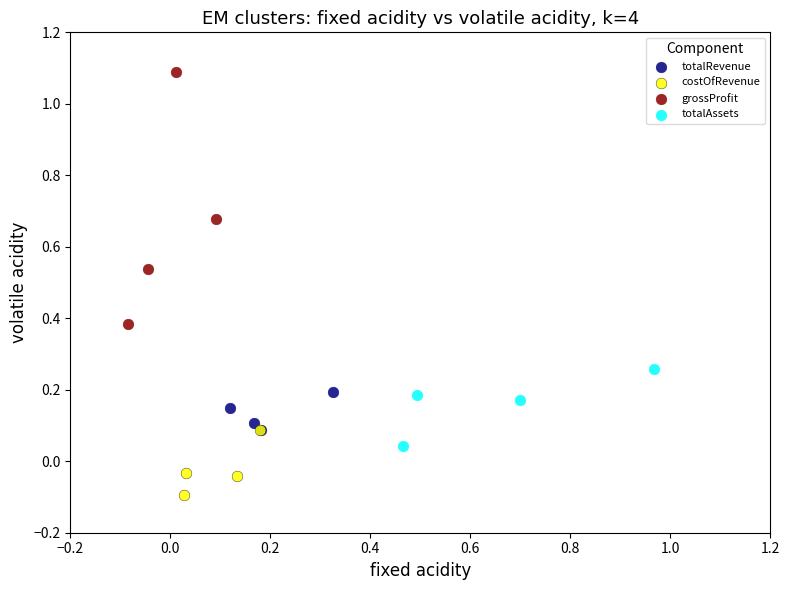

Which series has the widest spread of Y values?

grossProfit